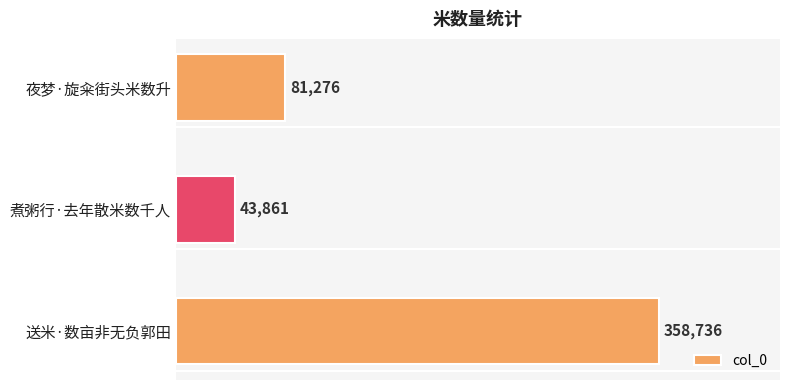

List the labels in order of value, largest first.

送米·数亩非无负郭田, 夜梦·旋籴街头米数升, 煮粥行·去年散米数千人